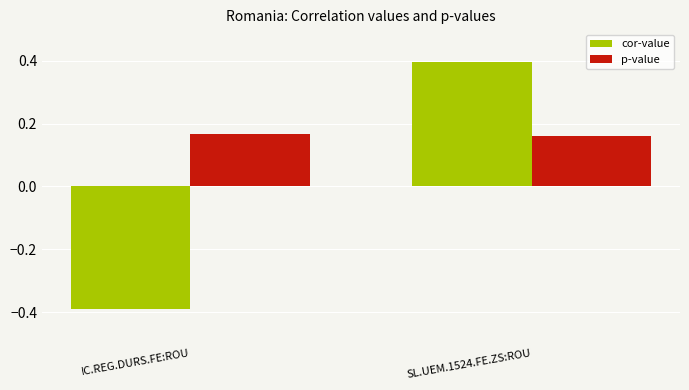

How many bars are there in each group?

2